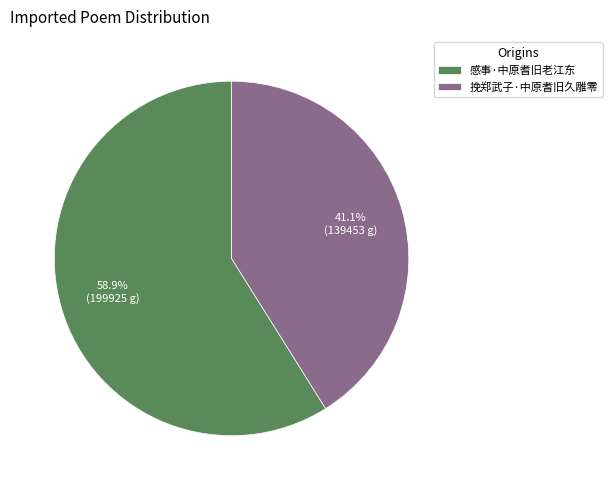

Does 感事·中原耆旧老江东 represent more than half of the total?

Yes